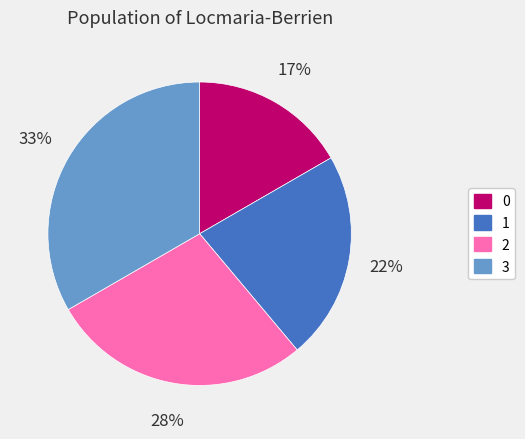

Does 0 represent more than half of the total?

No